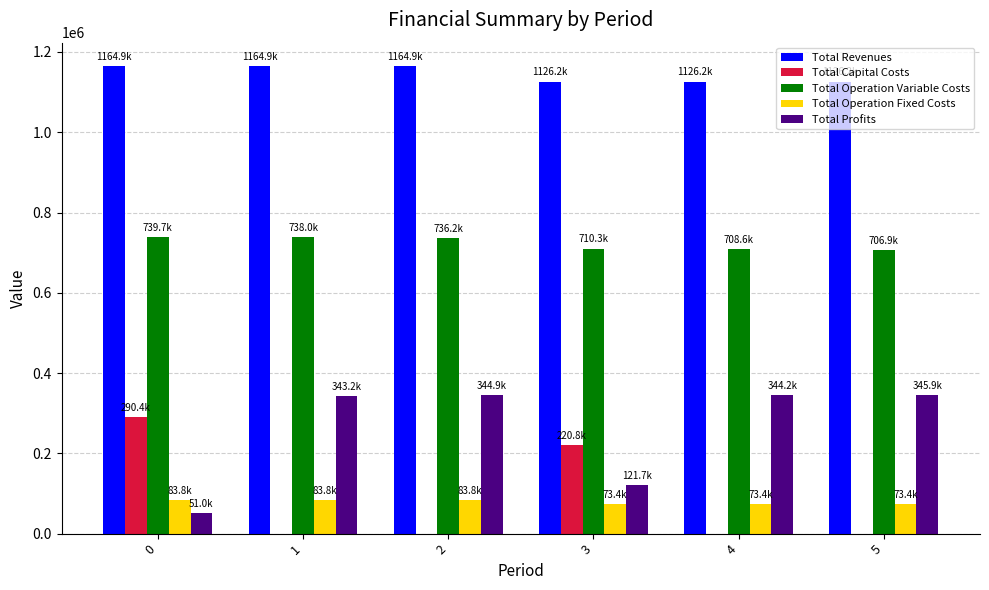

What is the greatest value displayed?

1164923.8